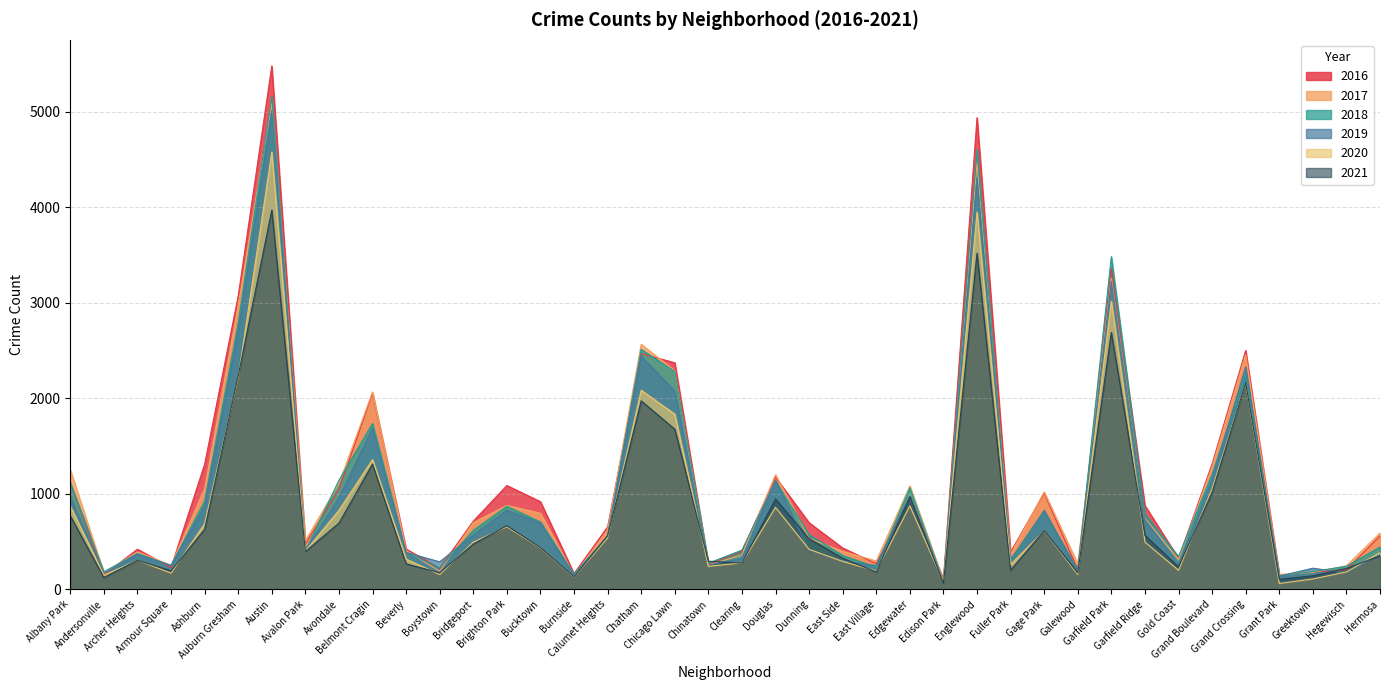

How many interior local peaks does the 2017 series have?

11